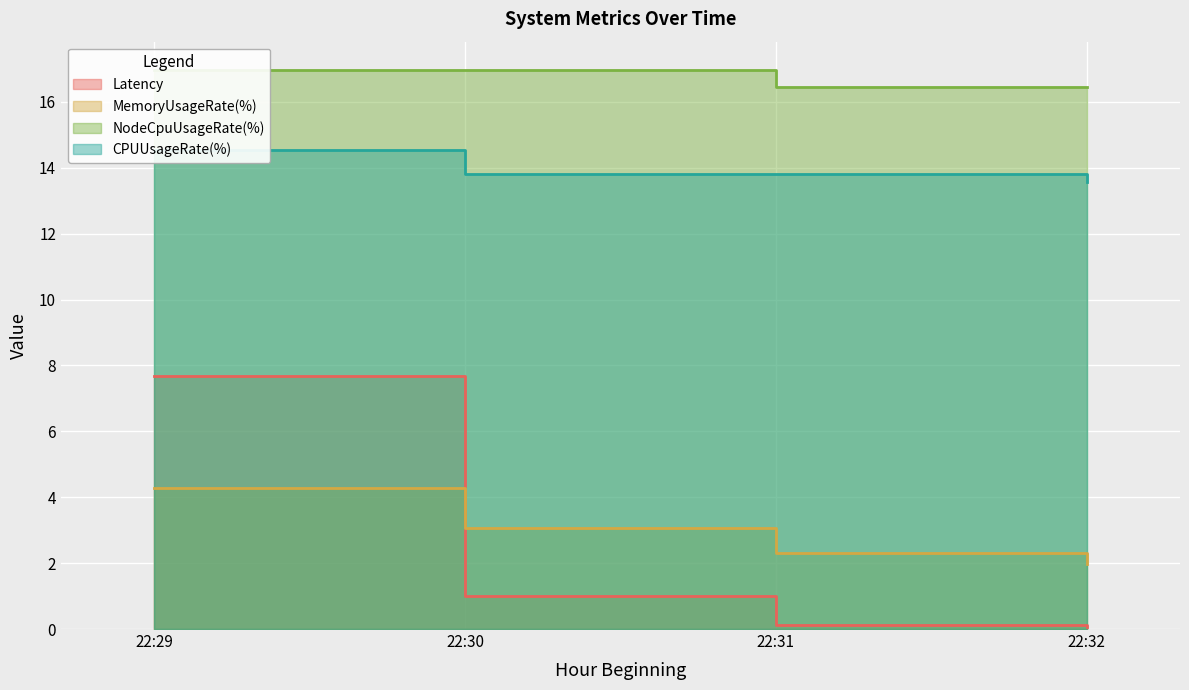

Reading left to right, transcribe all the data shown in this chart.

Latency: 7.7	1.0	0.1	0.1
MemoryUsageRate(%): 4.3	3.1	2.3	2.0
NodeCpuUsageRate(%): 17.0	17.0	16.5	16.5
CPUUsageRate(%): 14.5	13.8	13.8	13.6